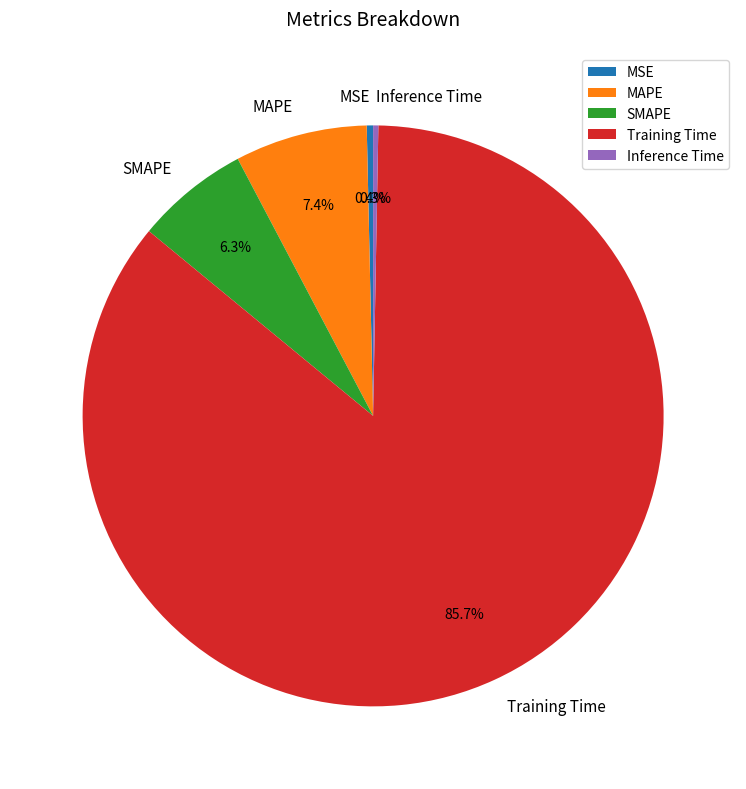

What portion of the pie excludes SMAPE?

93.7%